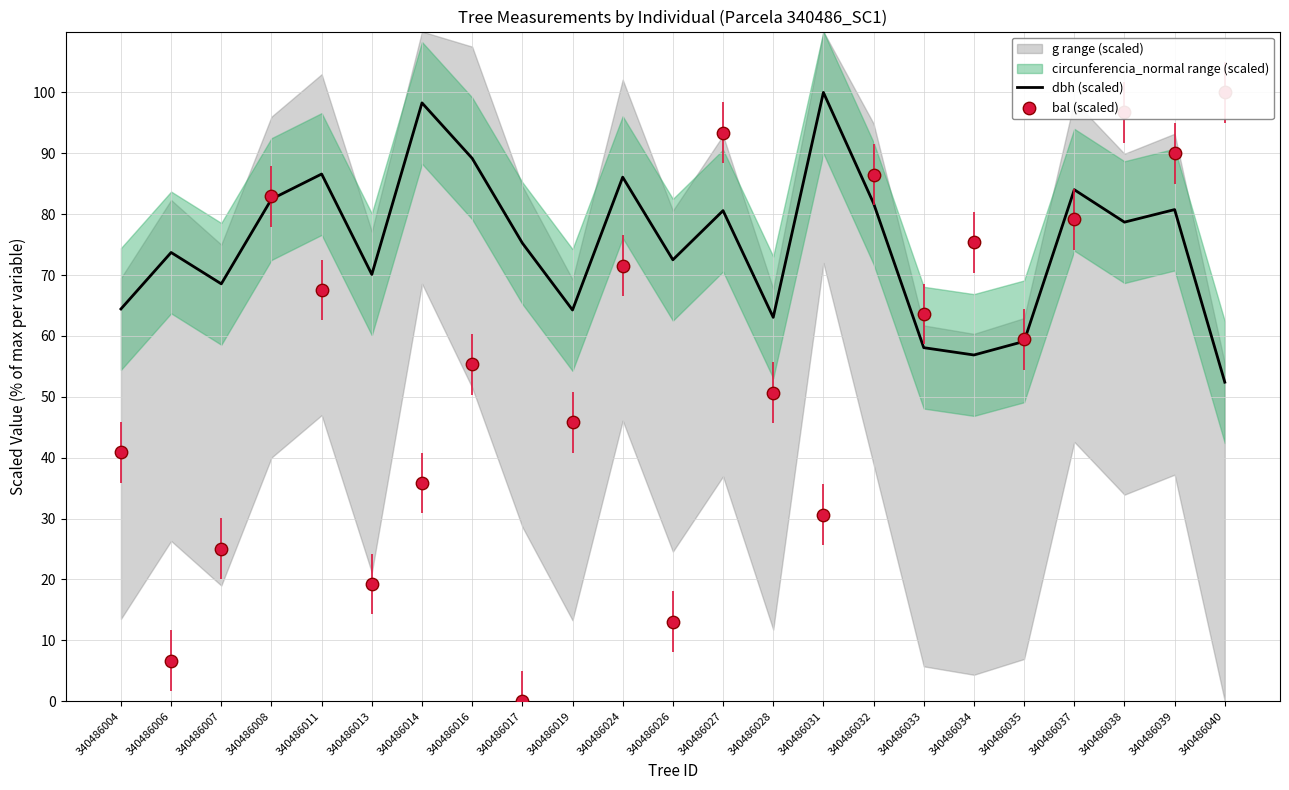

The dbh (scaled) series shows 27.0 at 340486028. True or false?

False